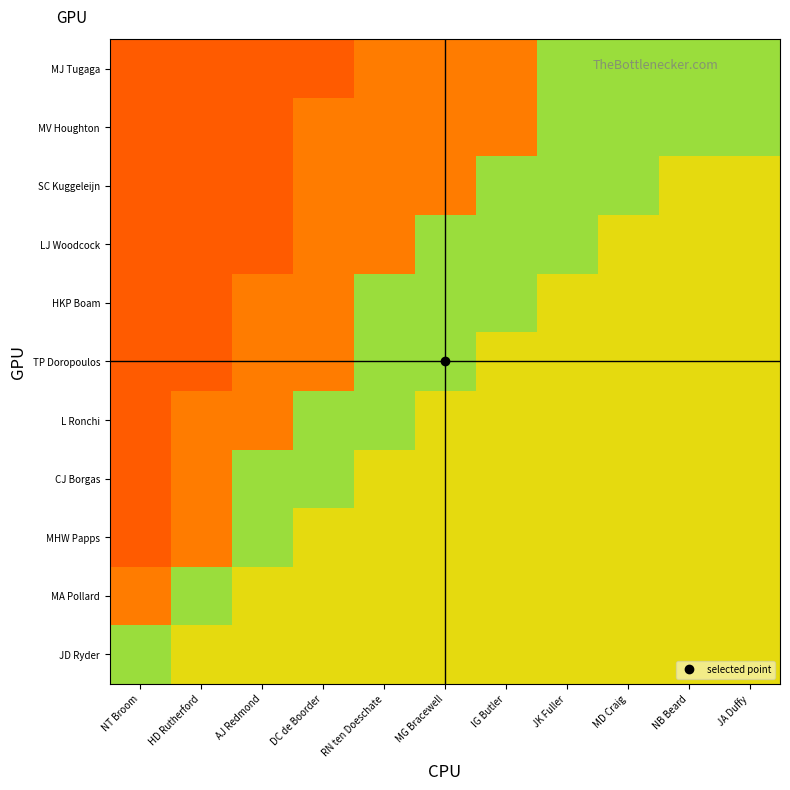

At how many categories does at least one series exceed 0?

11